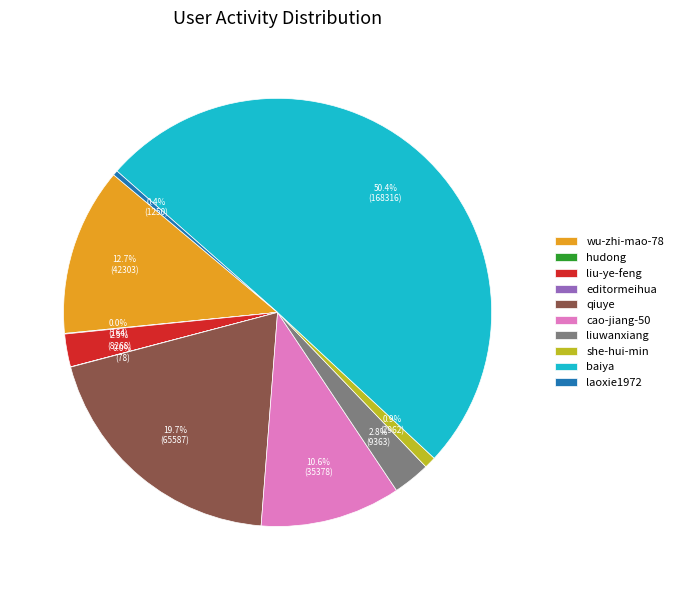

Approximately how many times larger is the value at cao-jiang-50 compared to liuwanxiang?

3.8